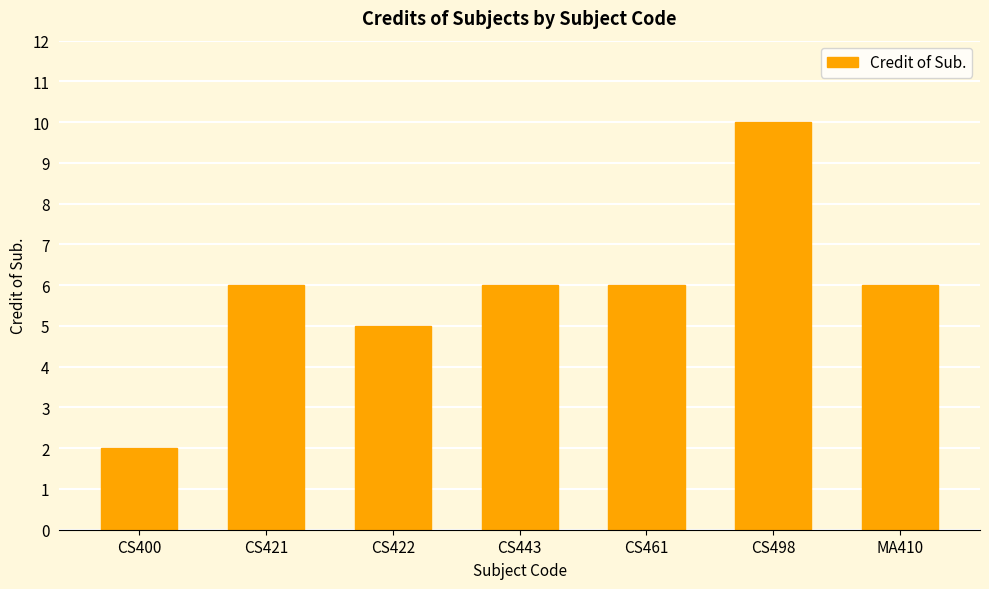

The value at CS498 is 10. True or false?

True